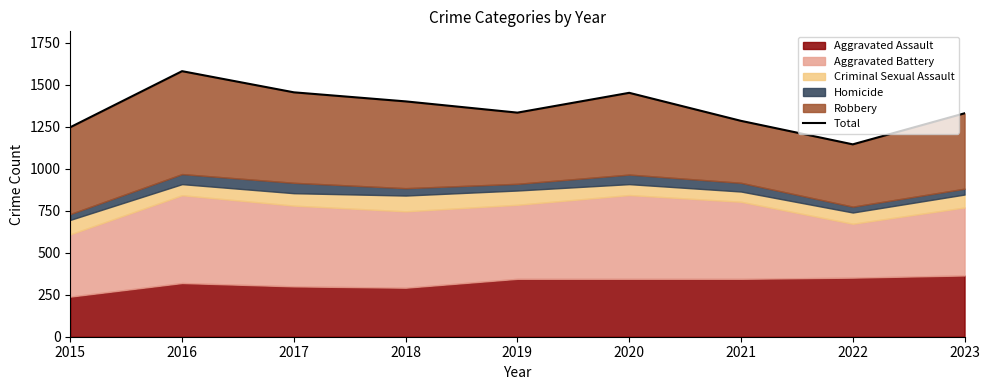

List the labels in order of value, smallest first.

2022, 2015, 2021, 2023, 2019, 2018, 2020, 2017, 2016